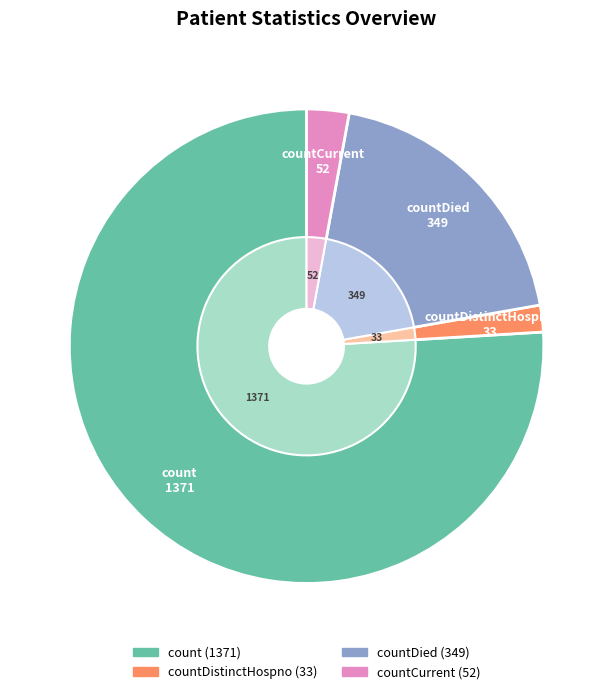

Rank the categories by value from highest to lowest.

count, countDied, countCurrent, countDistinctHospno